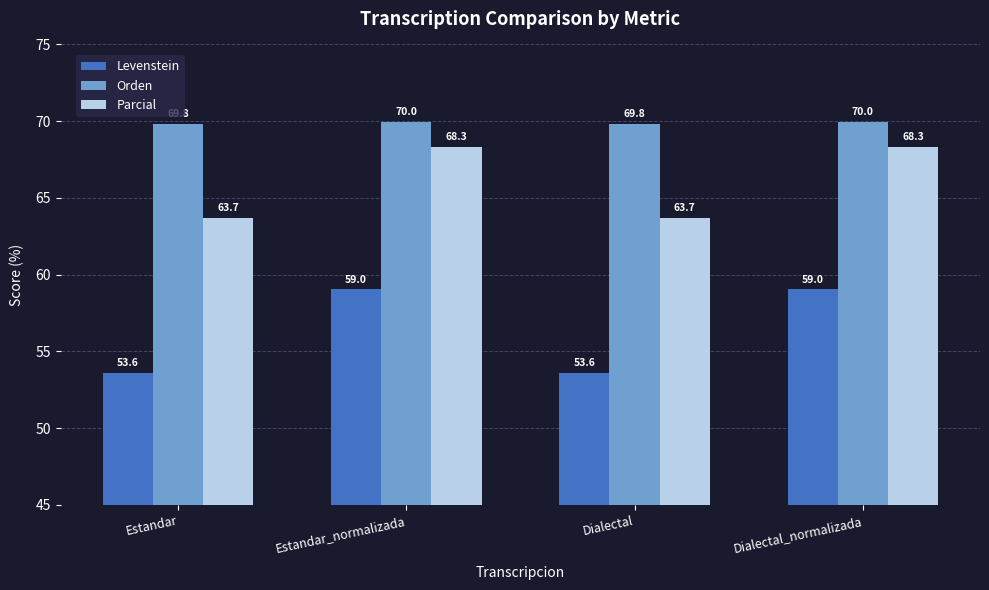

True or false: Levenstein has a value of 14.2 at Estandar_normalizada.

False